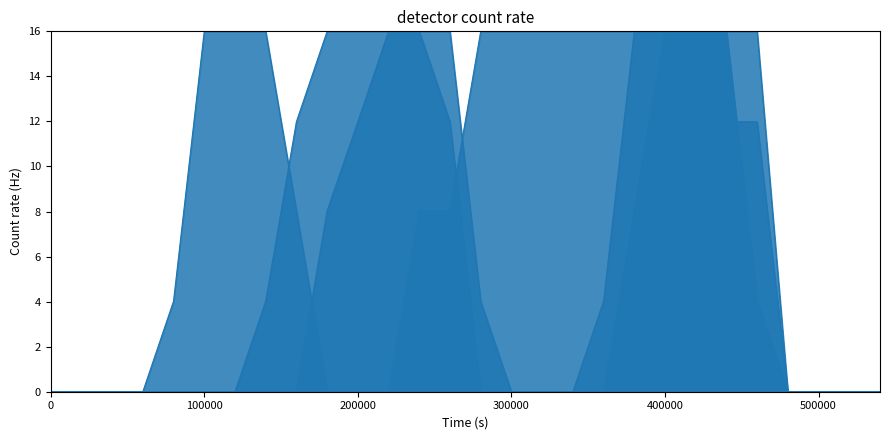

Rank the series by their maximum value, from lowest to highest.

col_11, col_17, col_6, col_7, col_9, col_10